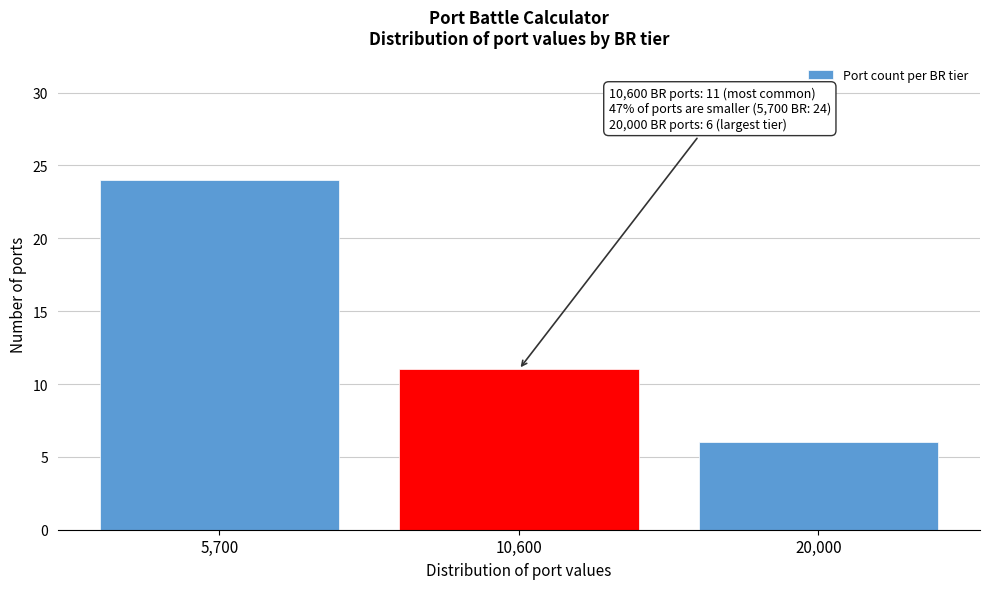

Reading right to left, transcribe all the data shown in this chart.

6	11	24